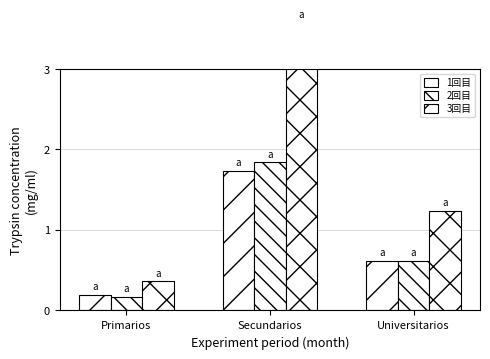

What is the average value of the 3回目 series?

1.7